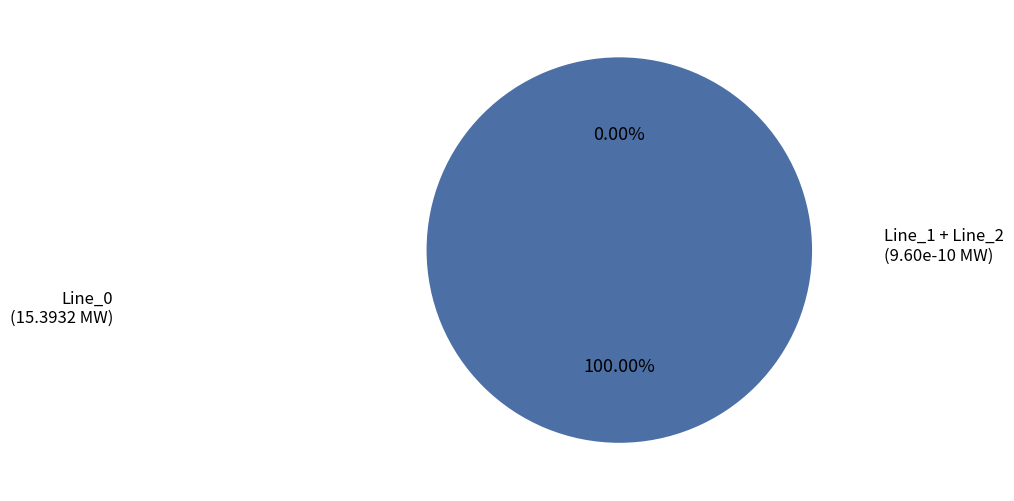

How much of the chart is everything except Line_2?

100.0%